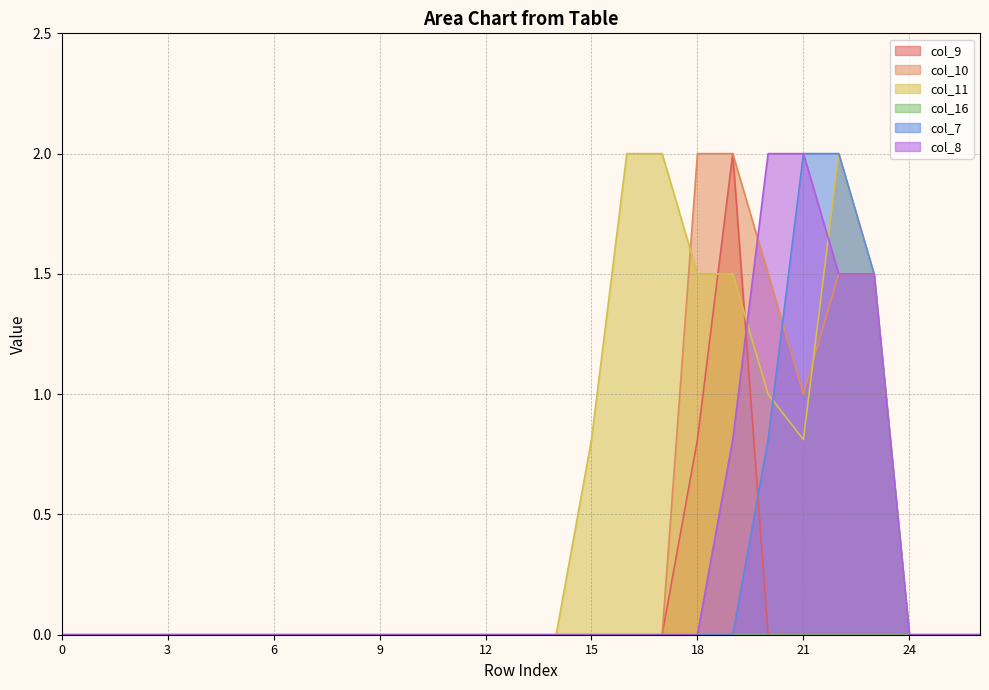

How many interior local peaks does the col_9 series have?

1